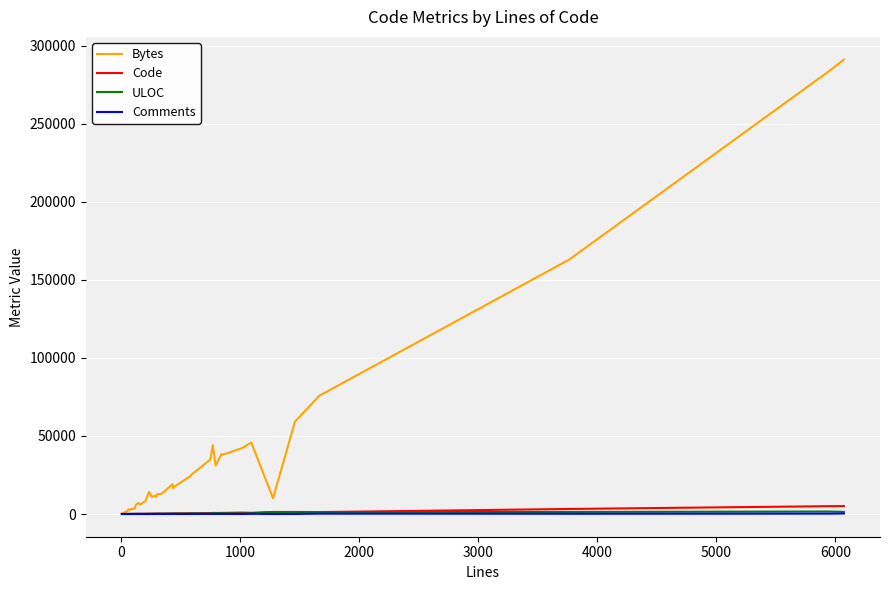

Which series has the largest total across all categories?

Bytes